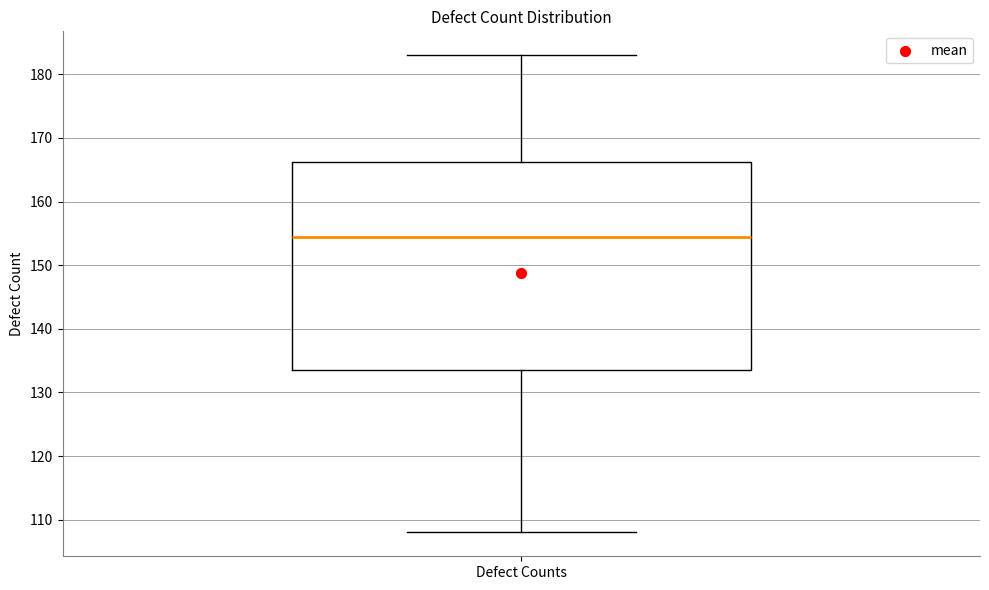

Read this box plot against the y-axis: the position of the median line, the range covered by the box, and the ends of both whiskers. The values are not printed on the chart, so give them approximately, as read against the axis.

median 155, box 134 to 166, whiskers 108 to 183